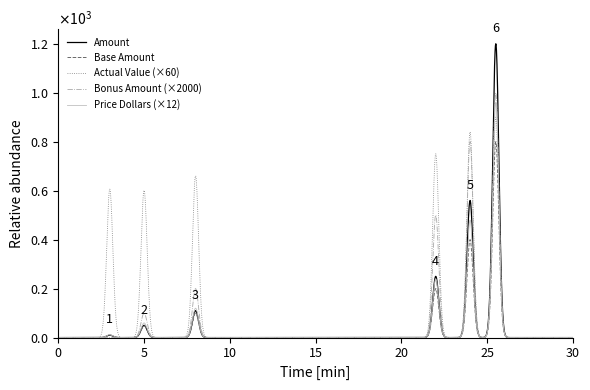

What are all the series names shown in the legend?

Amount, Base Amount, Actual Value (×60), Bonus Amount (×2000), Price Dollars (×12)